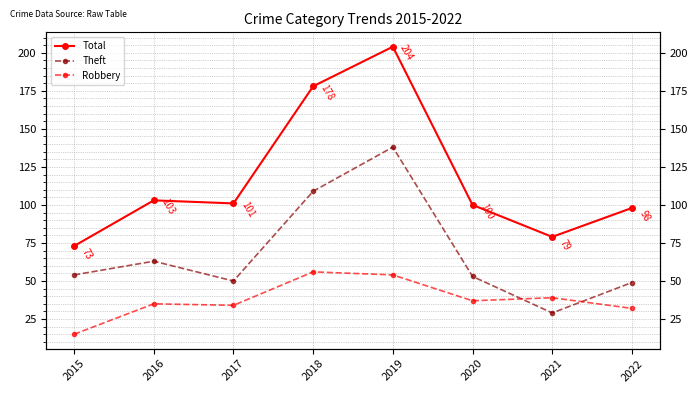

Rank the series at 2018 from lowest to highest value.

Robbery, Theft, Total